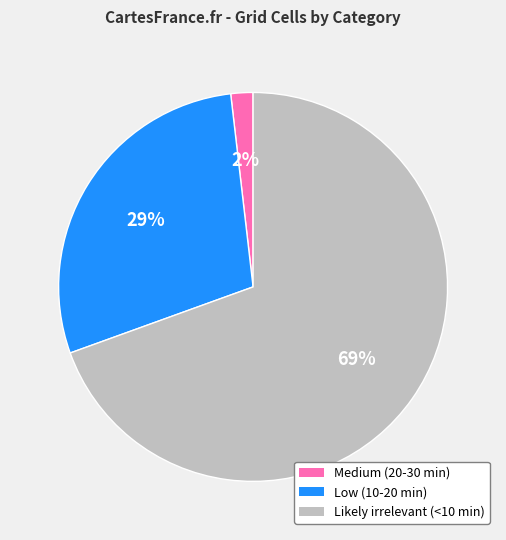

Rank the categories by value from lowest to highest.

Medium (20-30 min), Low (10-20 min), Likely irrelevant (<10 min)